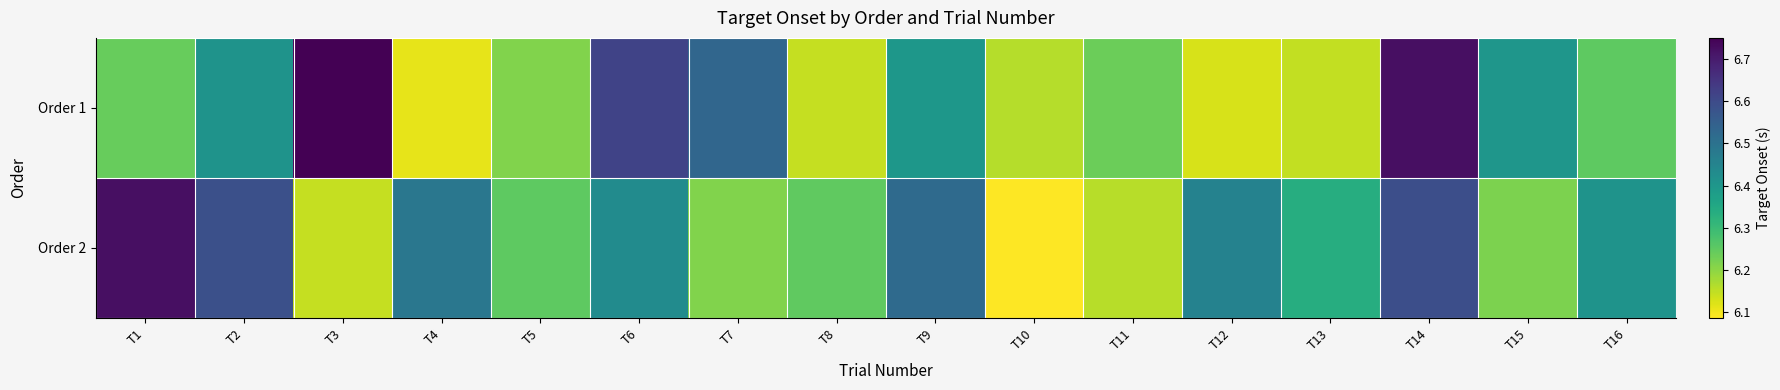

What is the difference between the highest and lowest values at T15?

0.2